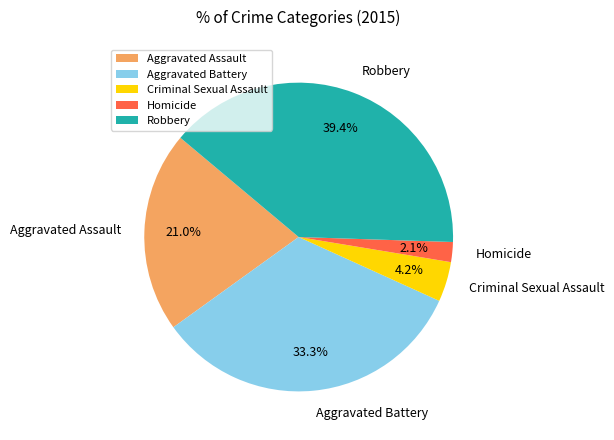

Which category has the smallest portion of the pie?

Homicide